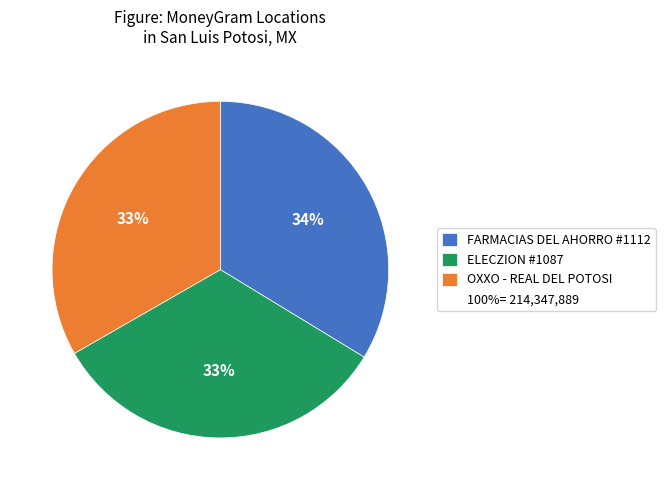

Is there any slice that represents more than half of the pie?

No